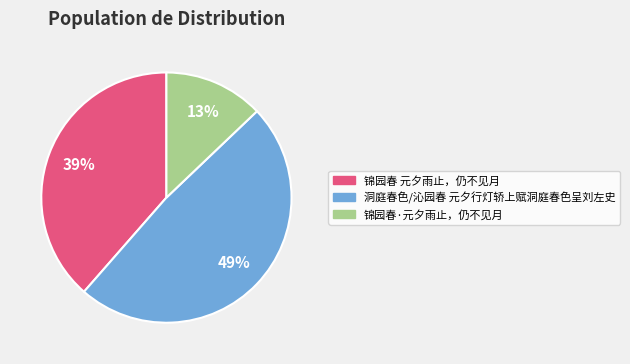

How many slices are in this pie chart?

3